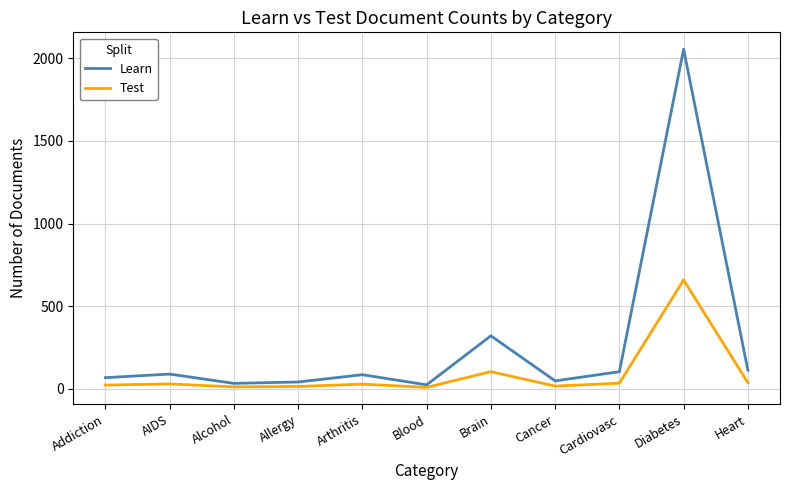

The Learn series shows 39.8 at Allergy. True or false?

True